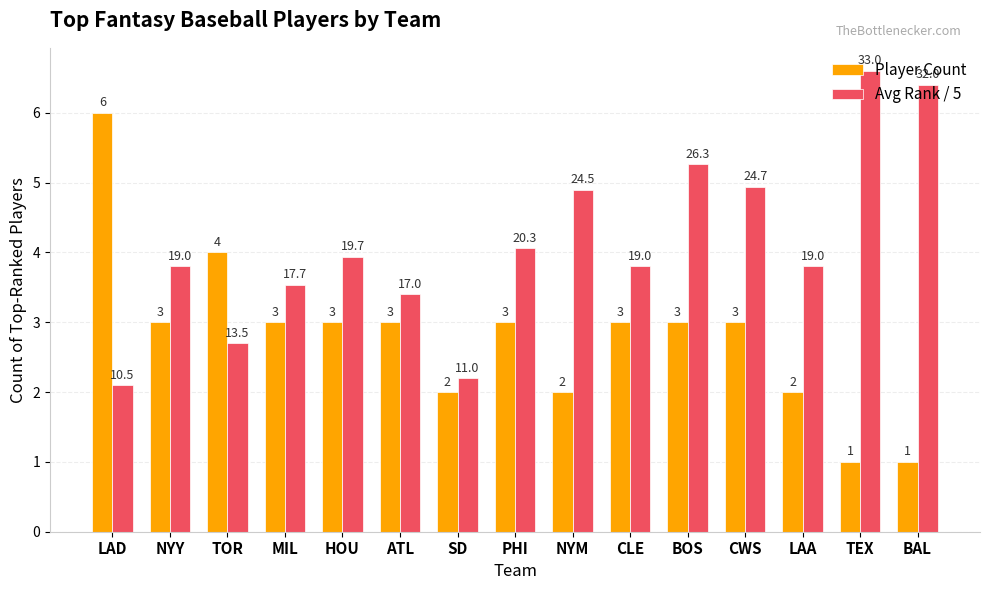

What is the maximum value for Player Count?

6.0